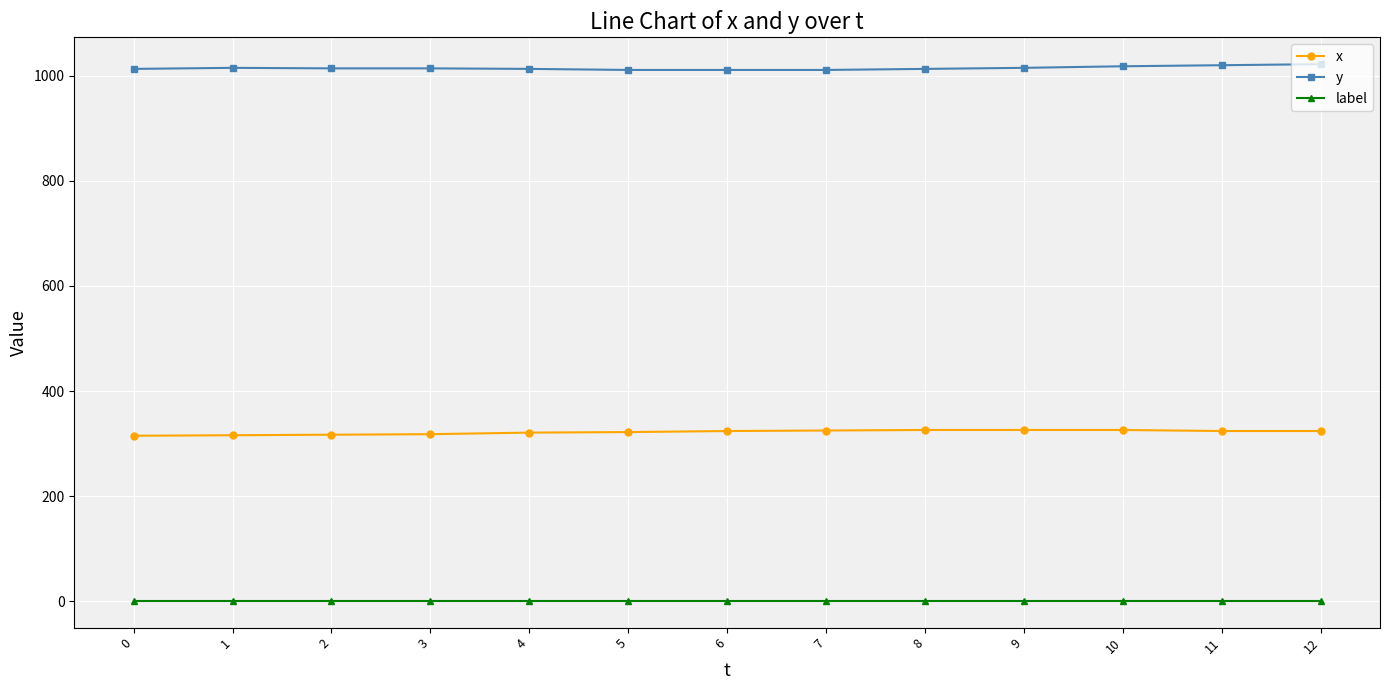

List the series in order of their overall mean, lowest first.

label, x, y